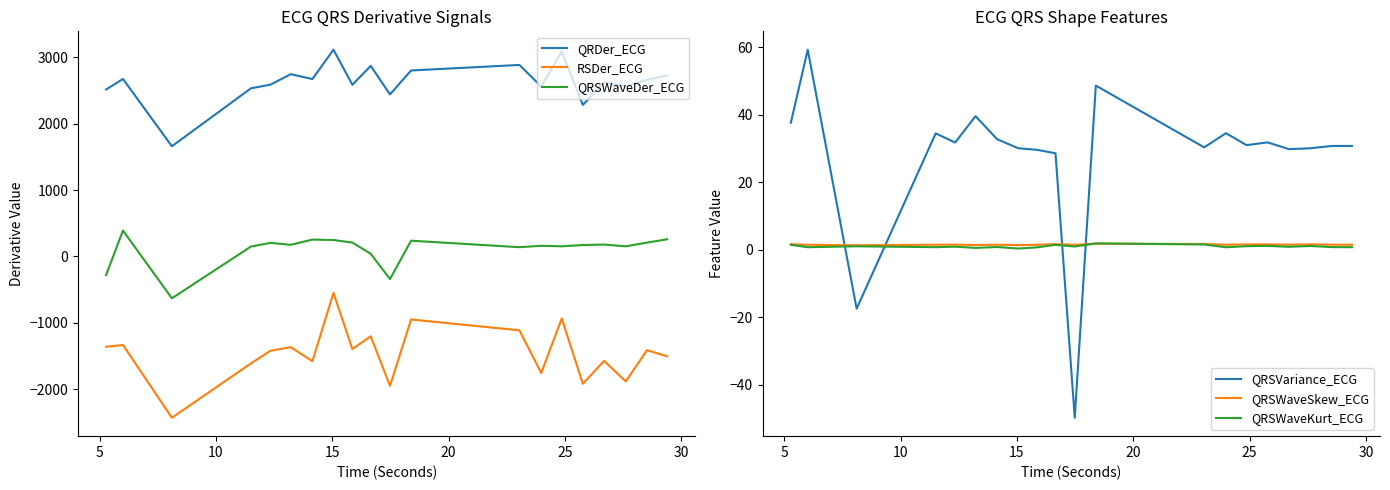

Does the chart display data point markers on the line(s)?

No